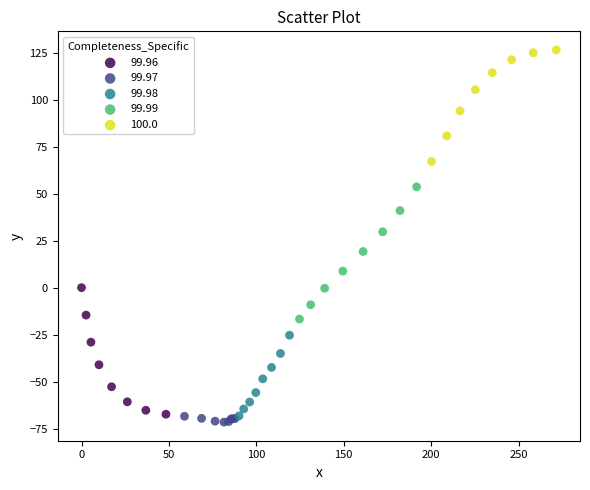

Which series contains the highest Y value?

100.0